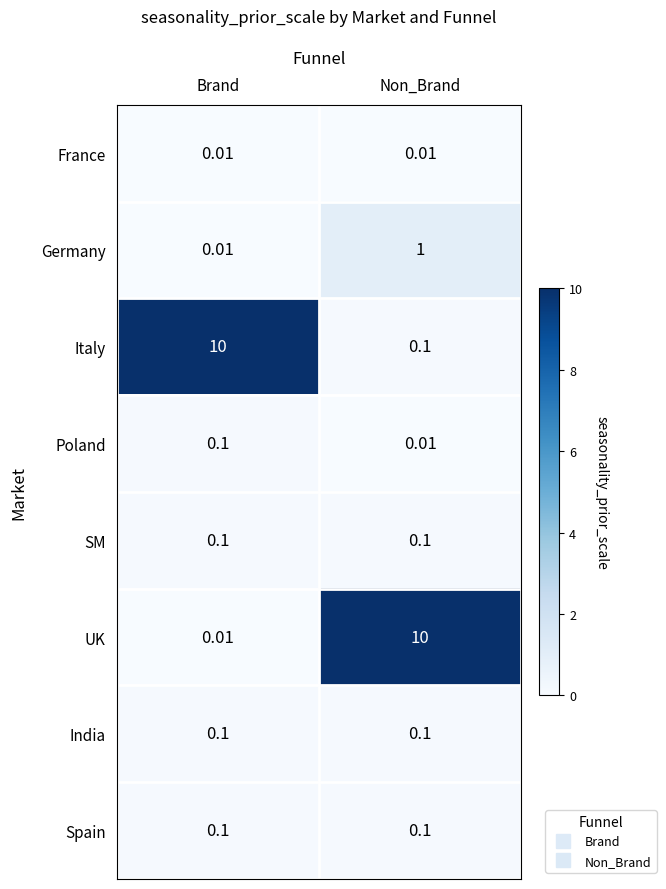

At which category is the sum across all series the highest?

Non_Brand